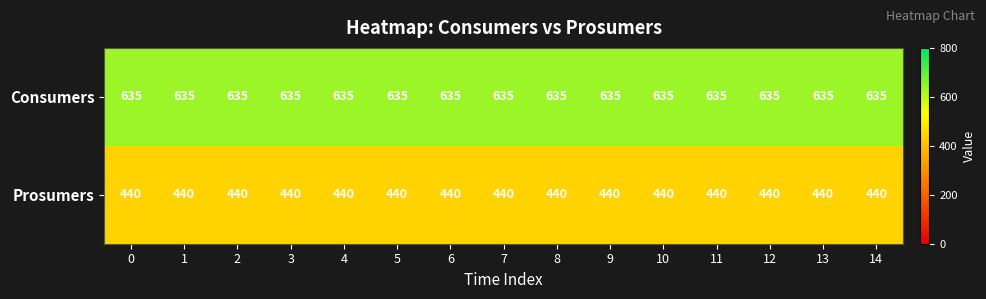

What is the spread (max minus min) of values at 13?

195